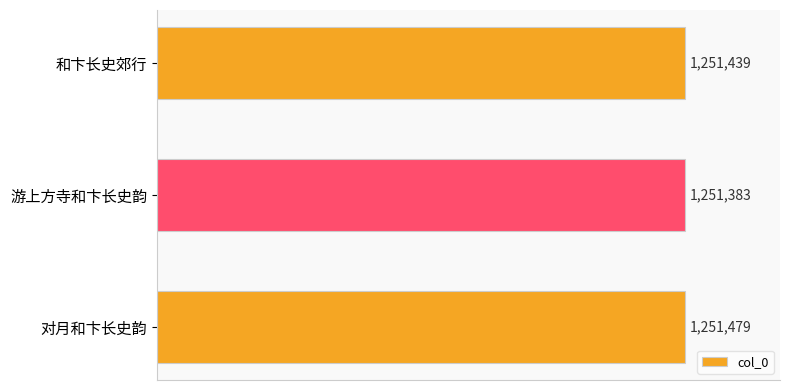

Does the chart contain stacked bars?

No